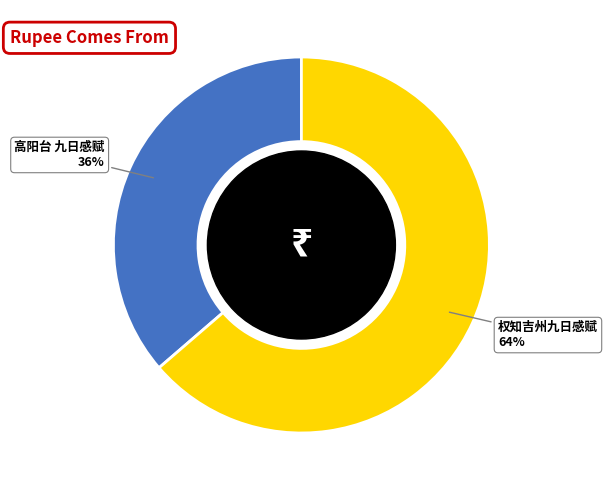

How many segments does this pie chart have?

2